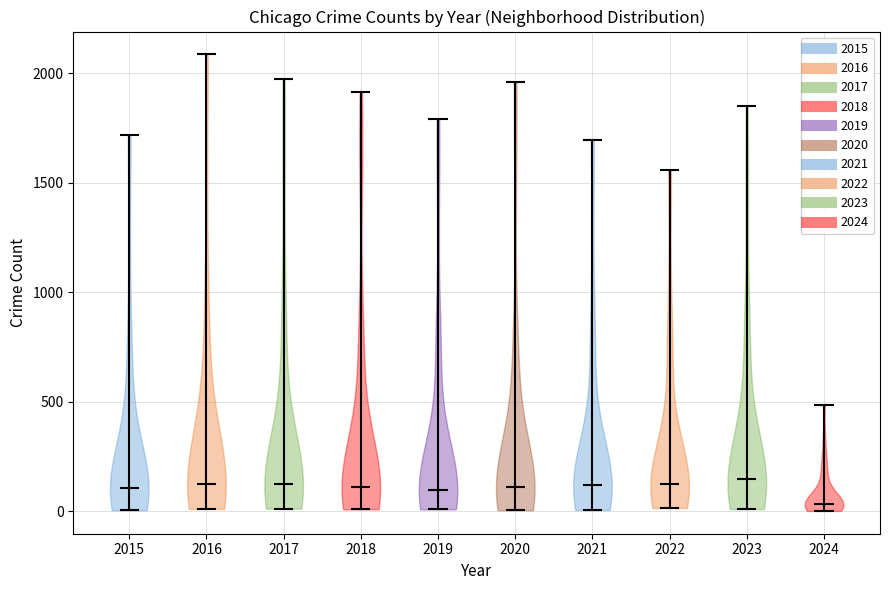

Where does the median line of the violin at x = 2022 sit on the y-axis? The values are not printed on the chart, so give them approximately, as read against the axis.

100